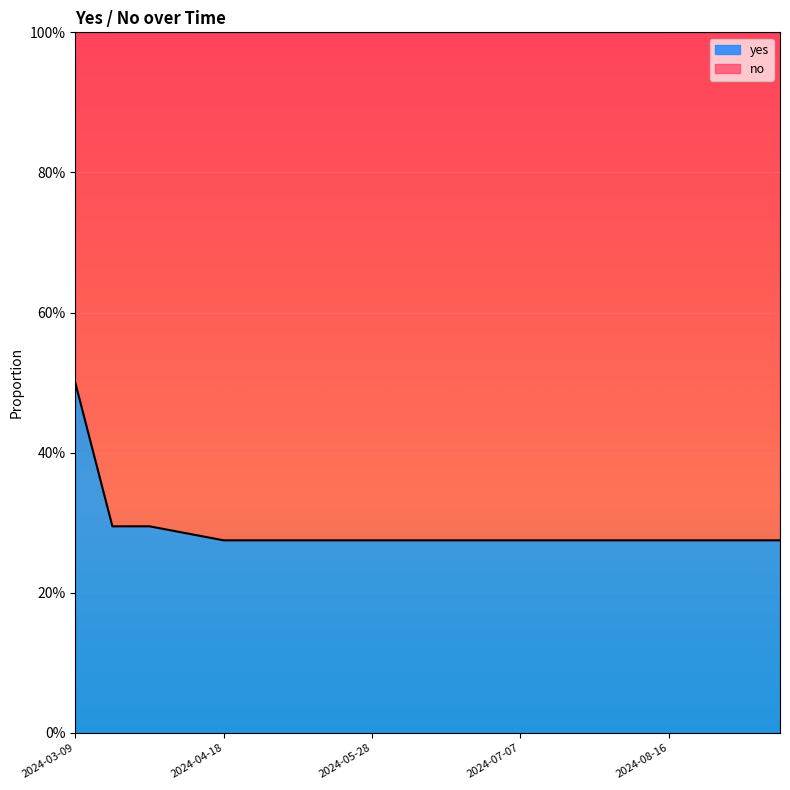

Rank the categories by value from highest to lowest.

2024-03-09, 2024-03-19, 2024-03-29, 2024-04-08, 2024-04-18, 2024-04-28, 2024-05-08, 2024-05-18, 2024-05-28, 2024-06-07, 2024-06-17, 2024-06-27, 2024-07-07, 2024-07-17, 2024-07-27, 2024-08-06, 2024-08-16, 2024-08-26, 2024-09-05, 2024-09-15